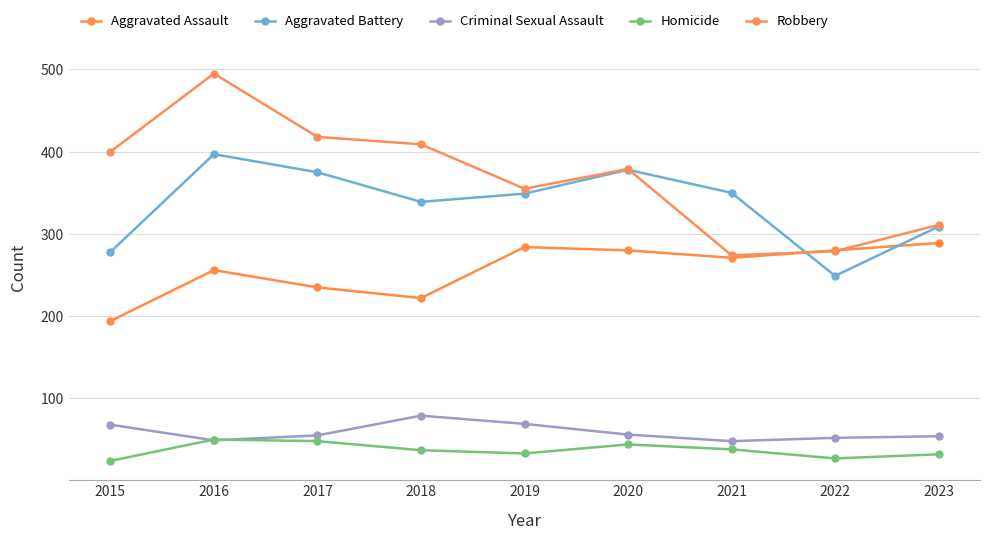

Reading left to right, extract all data points from this chart.

Aggravated Assault: 194	256	235	222	284	280	271	280	289
Aggravated Battery: 278	397	375	339	349	378	350	249	309
Criminal Sexual Assault: 68	49	55	79	69	56	48	52	54
Homicide: 24	50	48	37	33	44	38	27	32
Robbery: 400	495	418	409	355	379	274	279	311